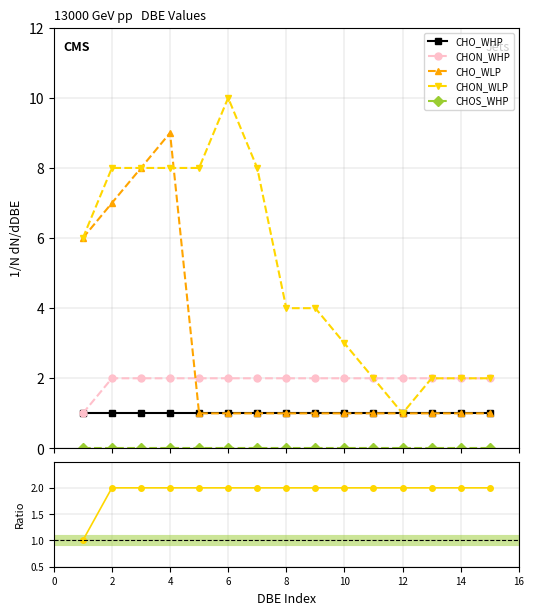

In CHON_WLP, how many points are lower than both neighbors (excluding endpoints)?

1